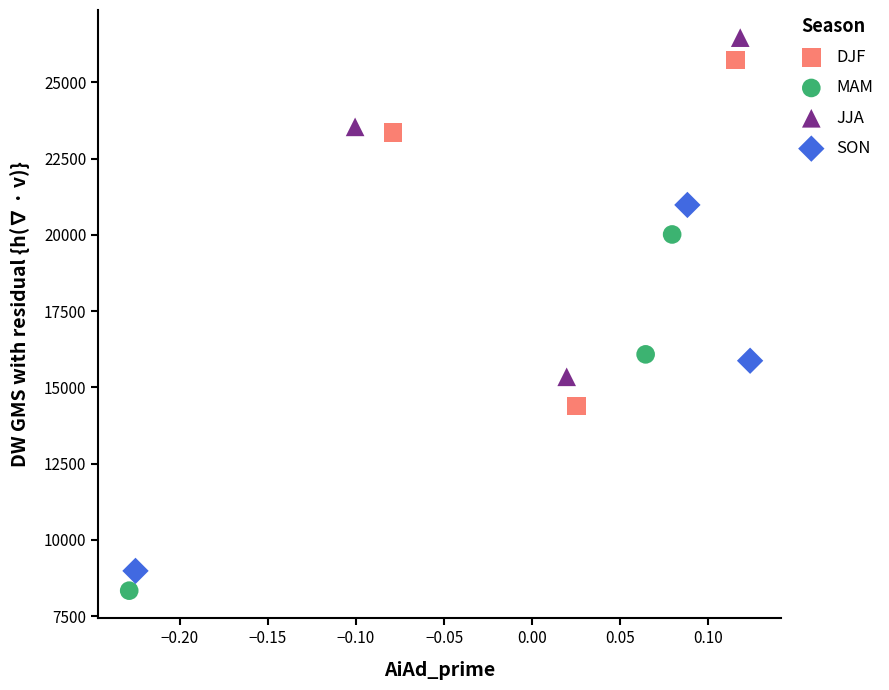

What are all the series names shown in the legend?

DJF, MAM, JJA, SON